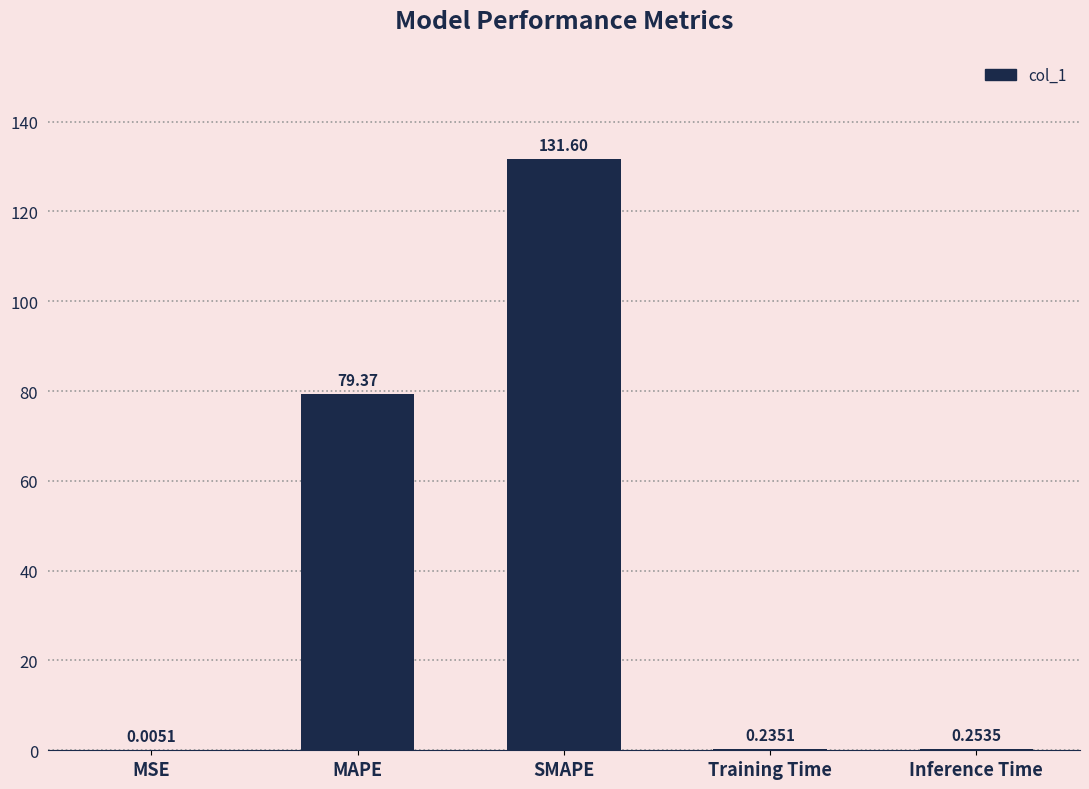

Are the bars horizontal?

No